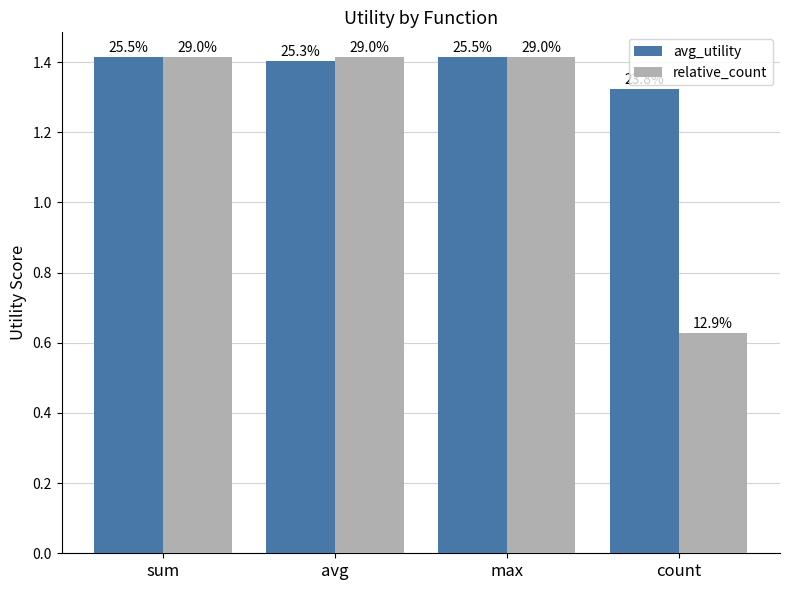

What position from the left is max?

3